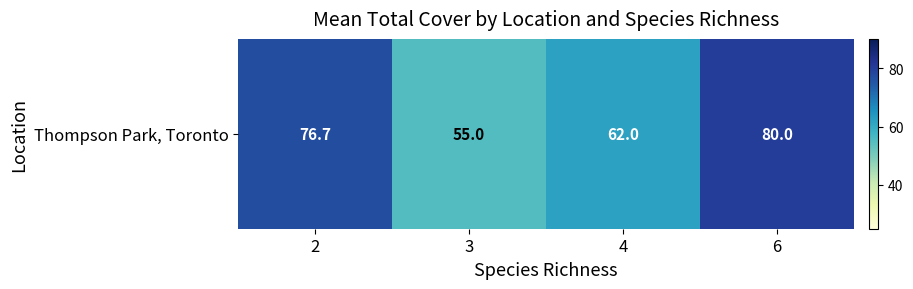

True or false: the data shows 55.0 at 3.

True